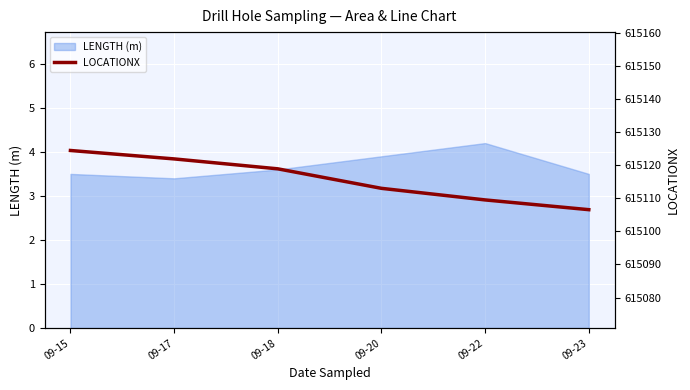

The LENGTH (m) series shows 1.1 at 09-20. True or false?

False